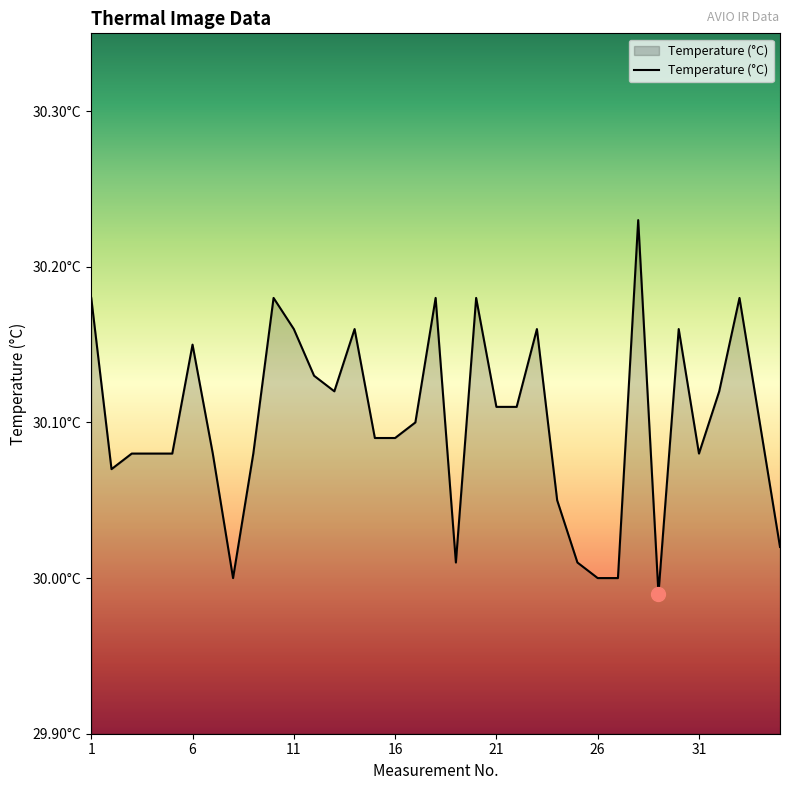

Does the chart display data point markers on the line(s)?

No